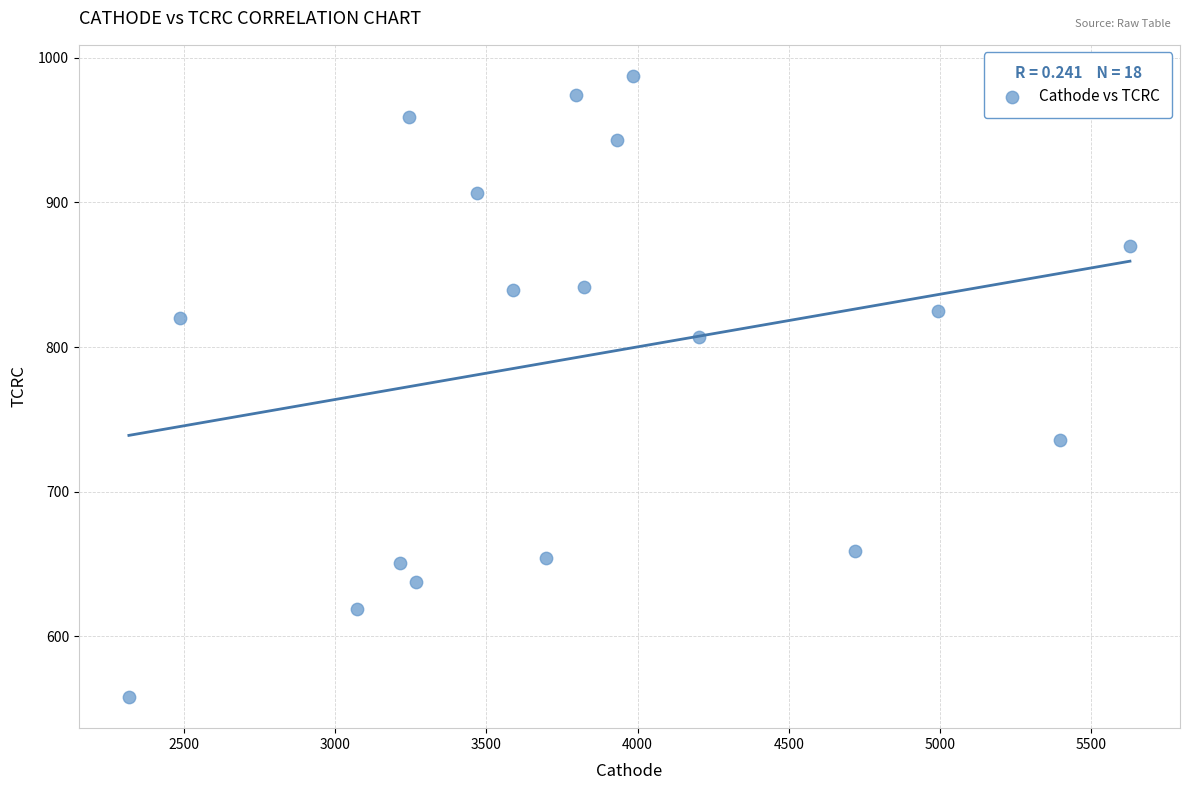

What is the range of Y values (max minus min)?

429.5